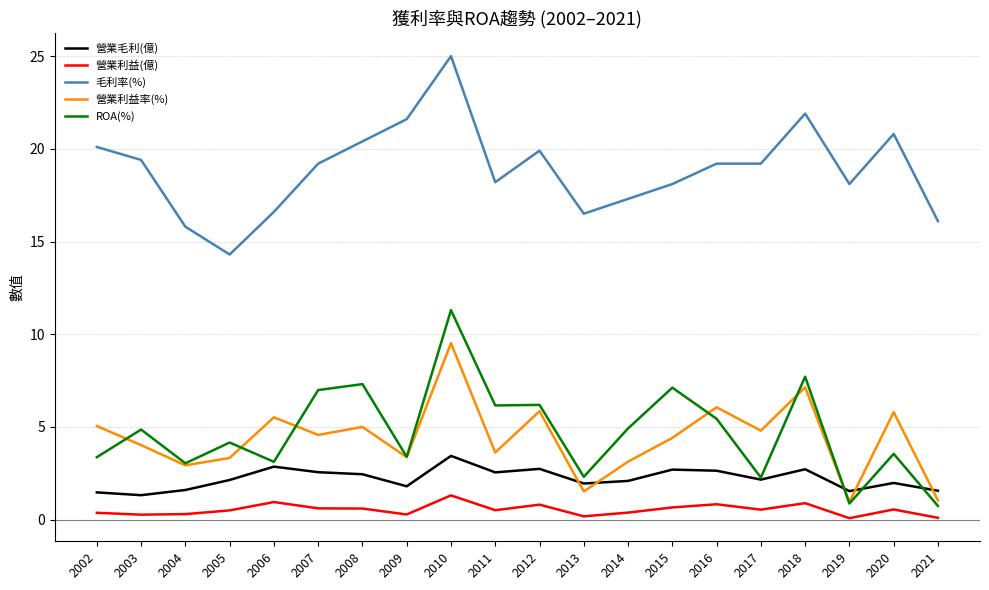

True or false: 營業利益(億) and ROA(%) intersect in this chart.

False